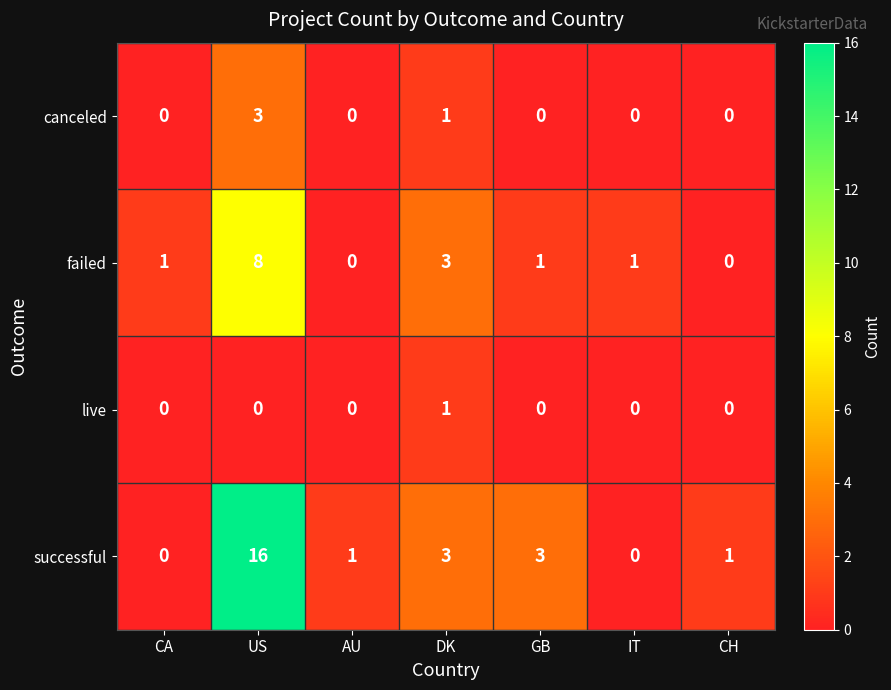

What is the difference between the maximum and minimum values in the failed series?

8